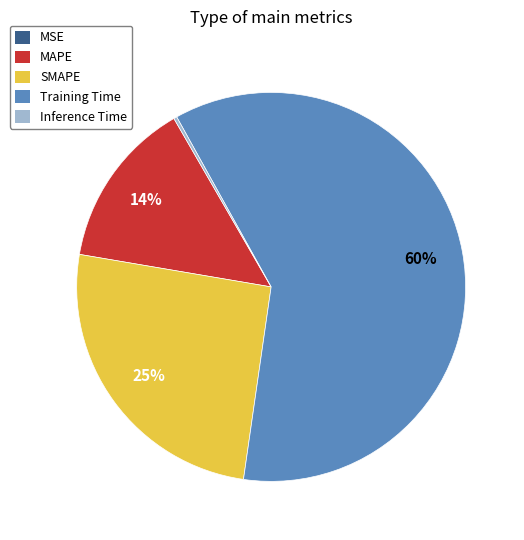

The SMAPE slice represents 12% of the pie. True or false?

False